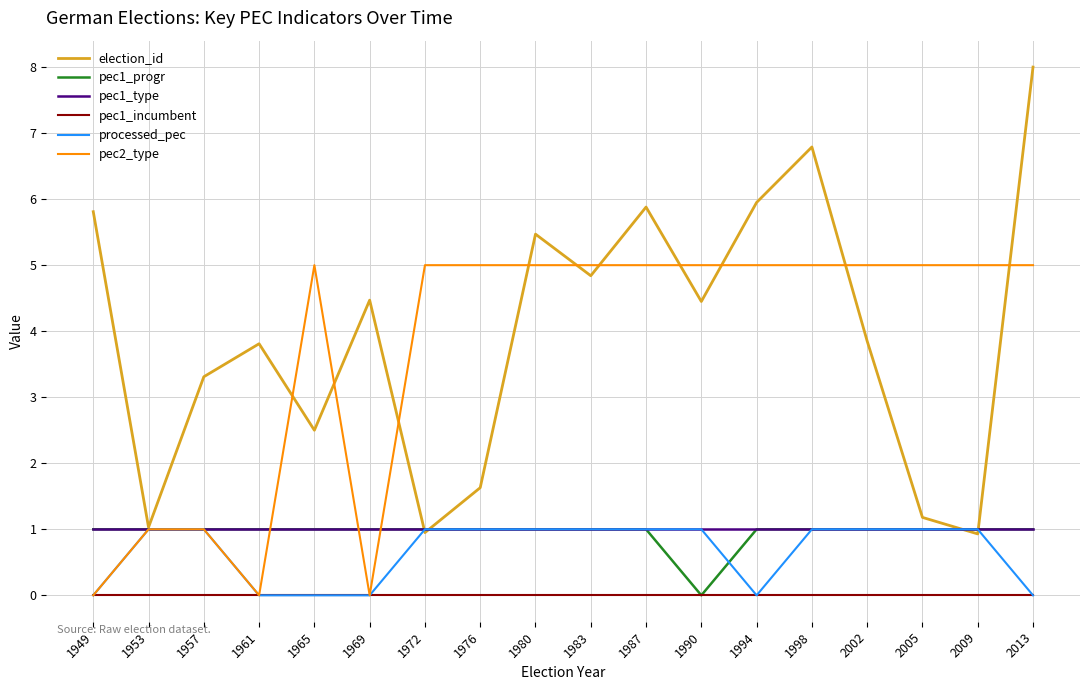

The pec1_incumbent series shows 0.0 at 2002. True or false?

True